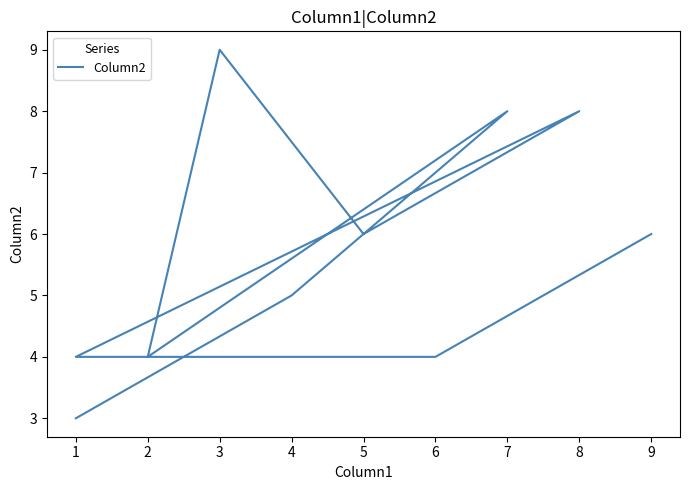

How many points are lower than both their immediate neighbors (excluding endpoints)?

2